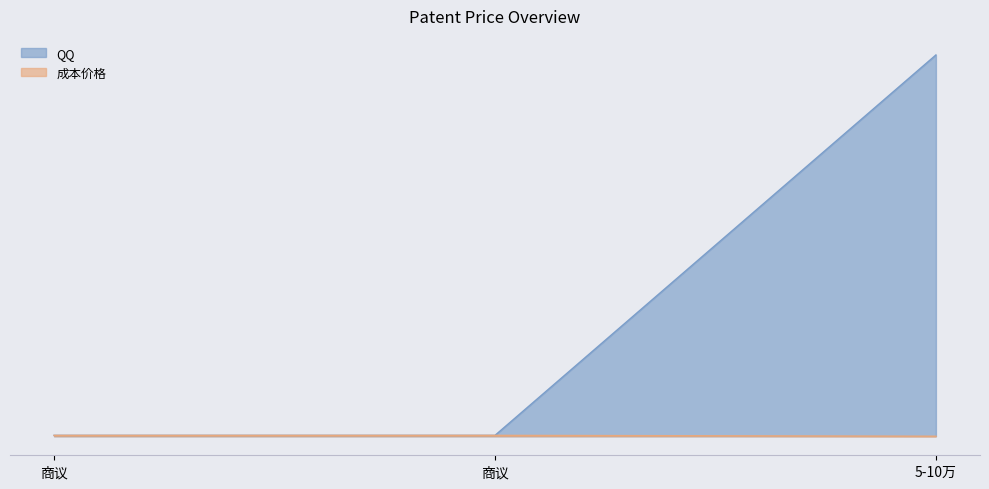

Which label corresponds to the largest value in the chart?

5-10万